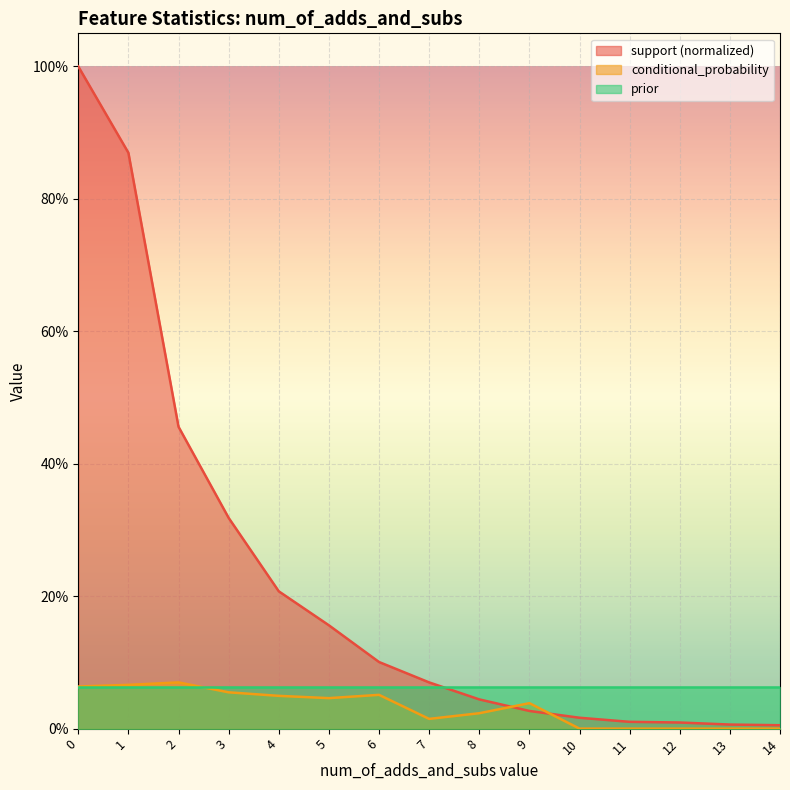

Rank the series by their average value, from lowest to highest.

conditional_probability, prior, support (normalized)